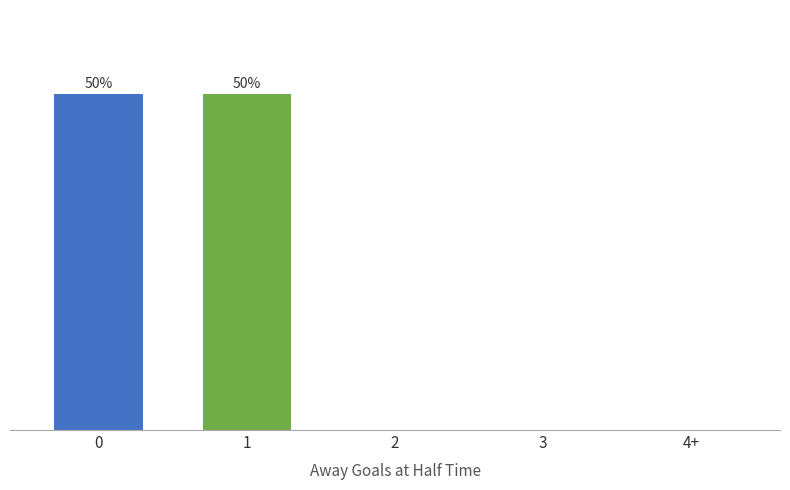

What is the label of the 4th bar from the left?

3